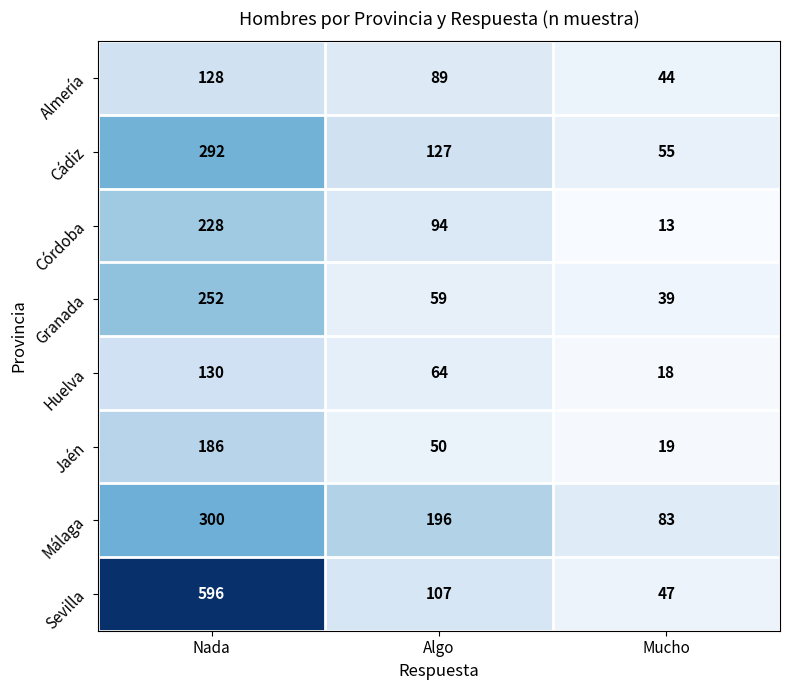

Which series has the widest spread of values?

Sevilla